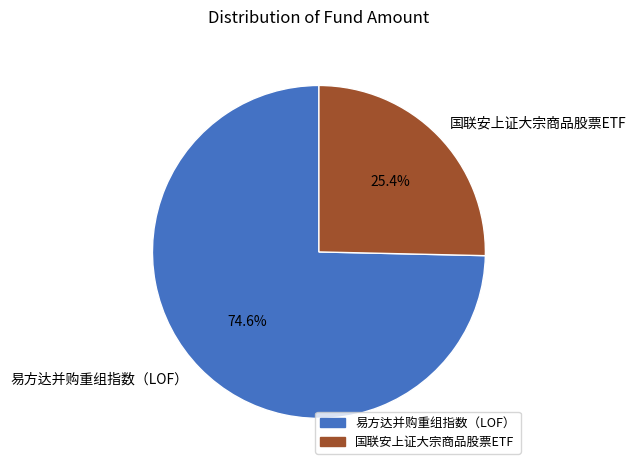

What percentage is the 国联安上证大宗商品股票ETF slice, to the nearest percent?

25%